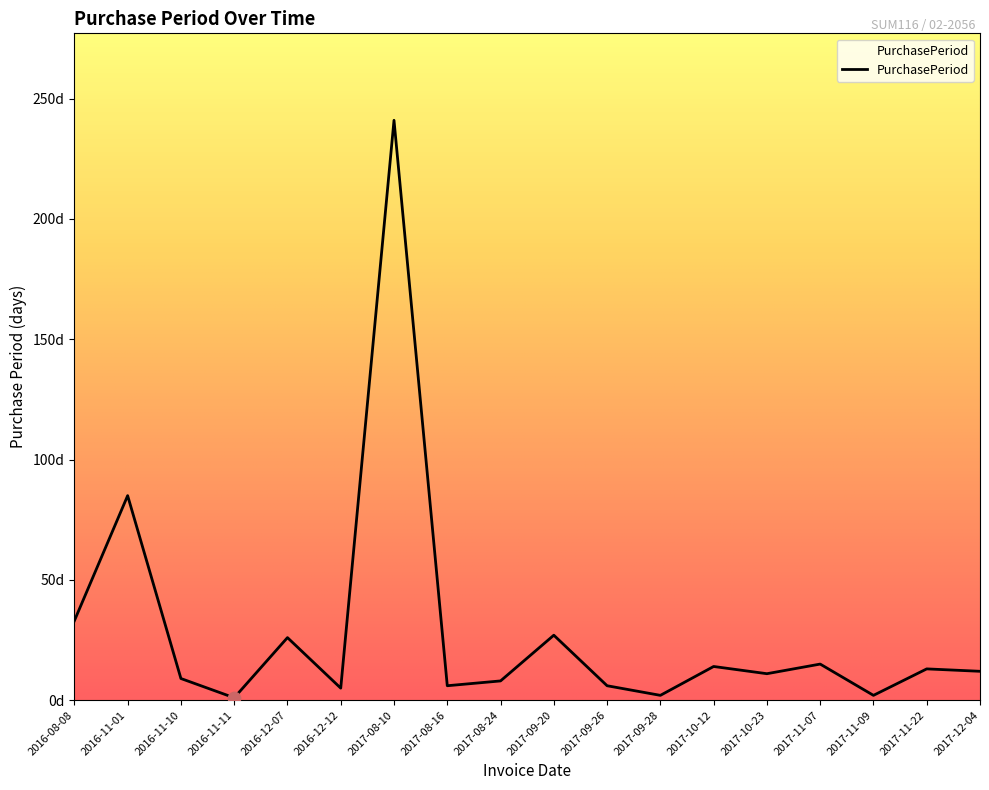

What is the ratio of the value at 2016-12-12 to the value at 2017-09-28?

2.5